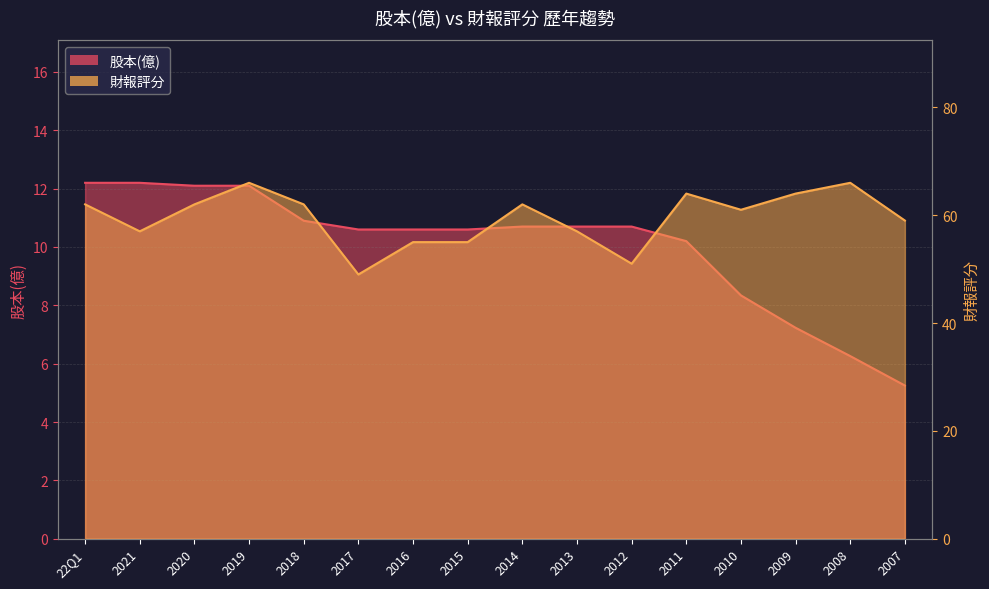

What is the value of the 股本(億) point at the 14th from the left?

7.2